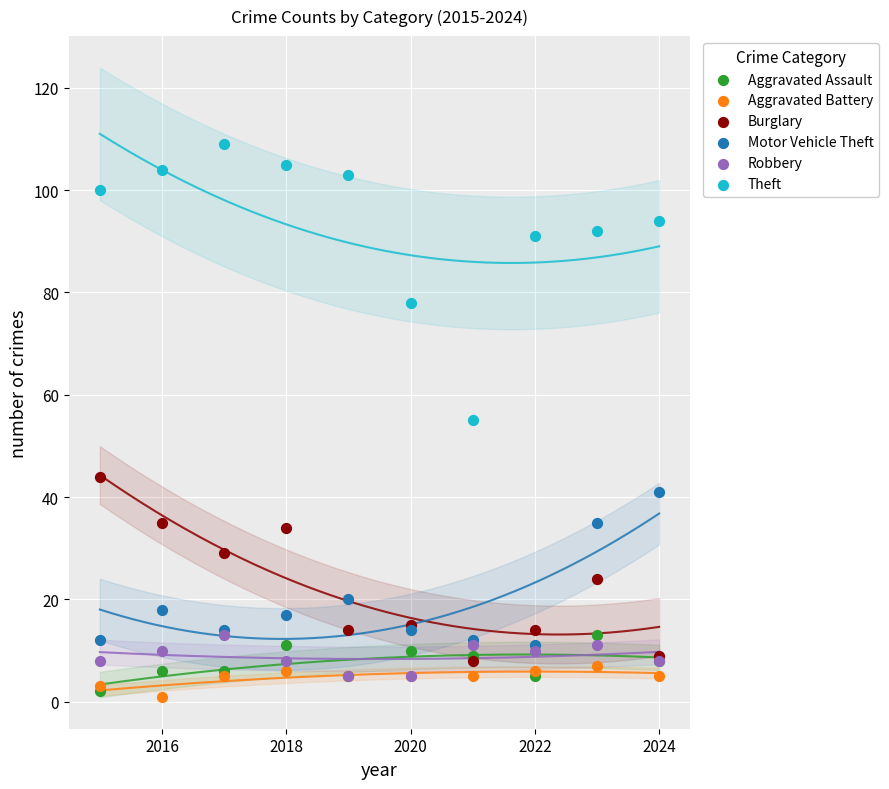

In the Theft series, what Y value is closest to 82?

78